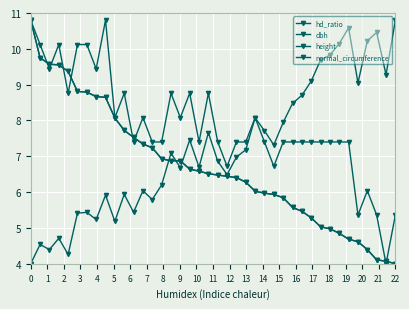

True or false: dbh and normal_circumference intersect in this chart.

True